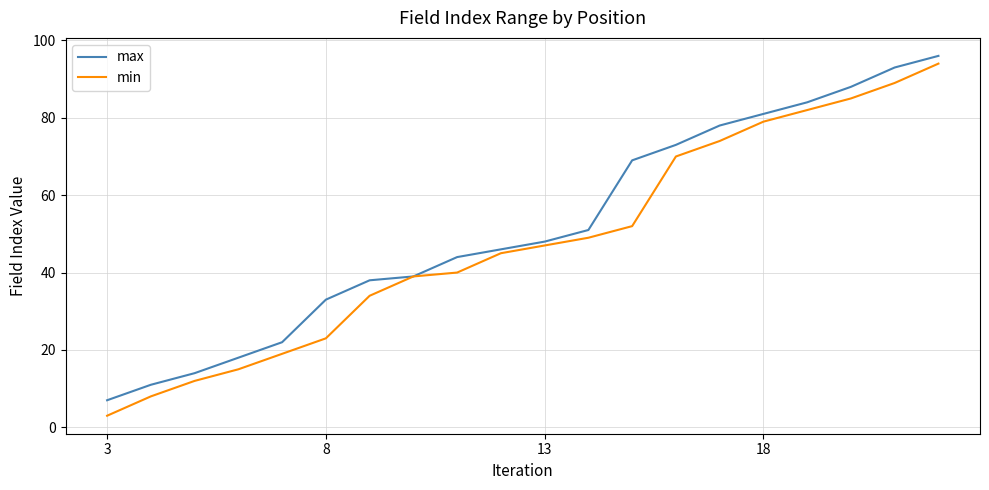

Which series has the widest spread of values?

min